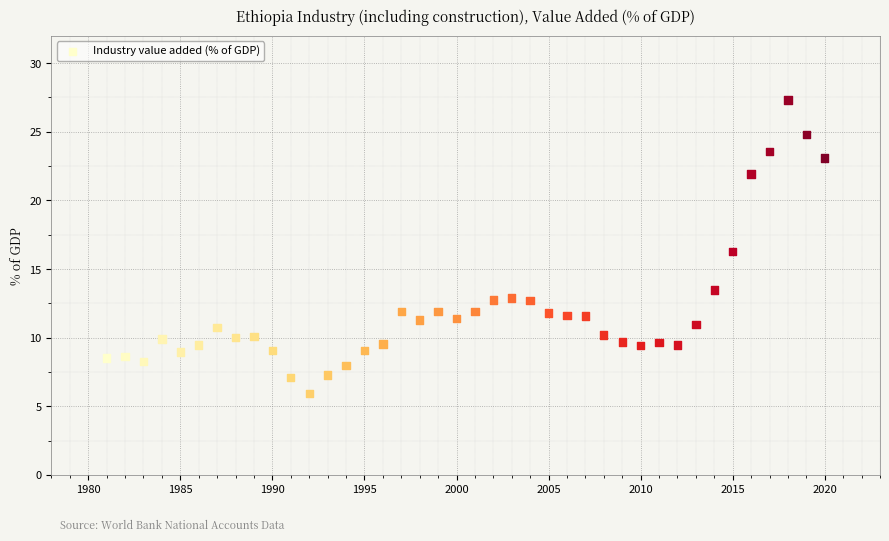

What is the range of X values (max minus min)?

39.0